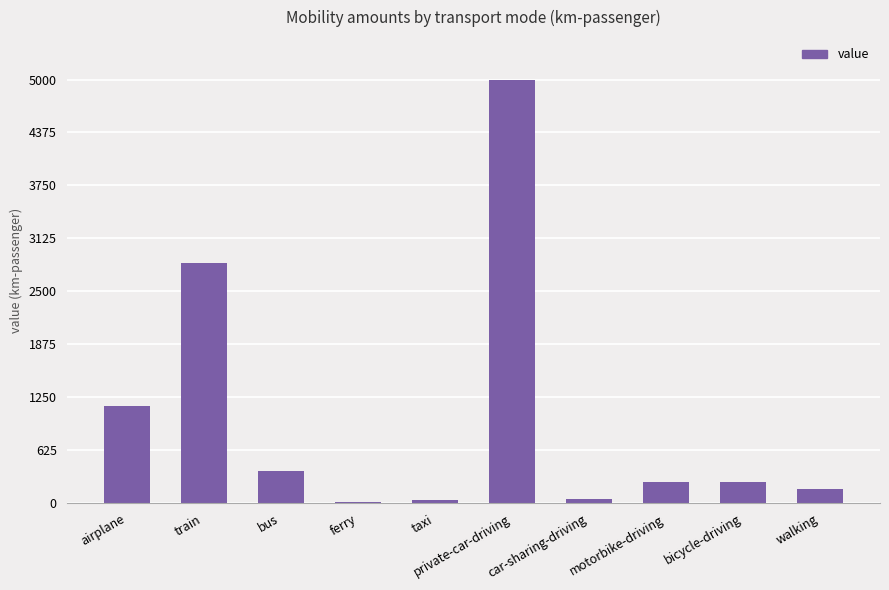

What is the greatest value displayed?

5000.0